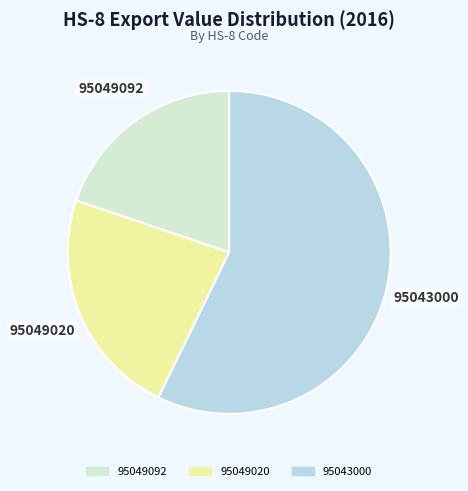

Approximately how many times larger is the value at 95049020 compared to 95049092?

1.2